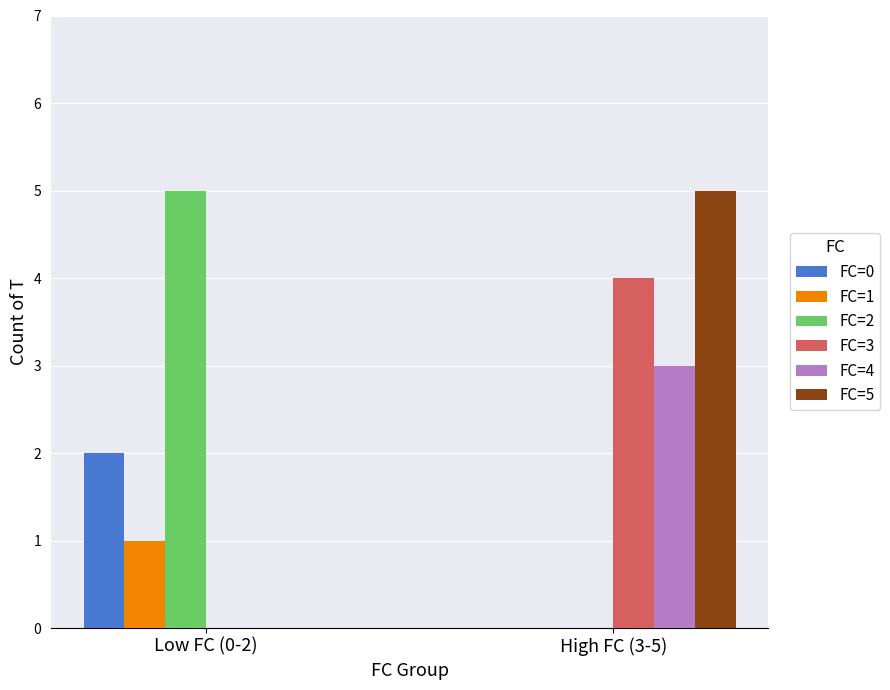

Reading left to right, extract all data points from this chart.

FC=0: 2	0
FC=1: 1	0
FC=2: 5	0
FC=3: 0	4
FC=4: 0	3
FC=5: 0	5